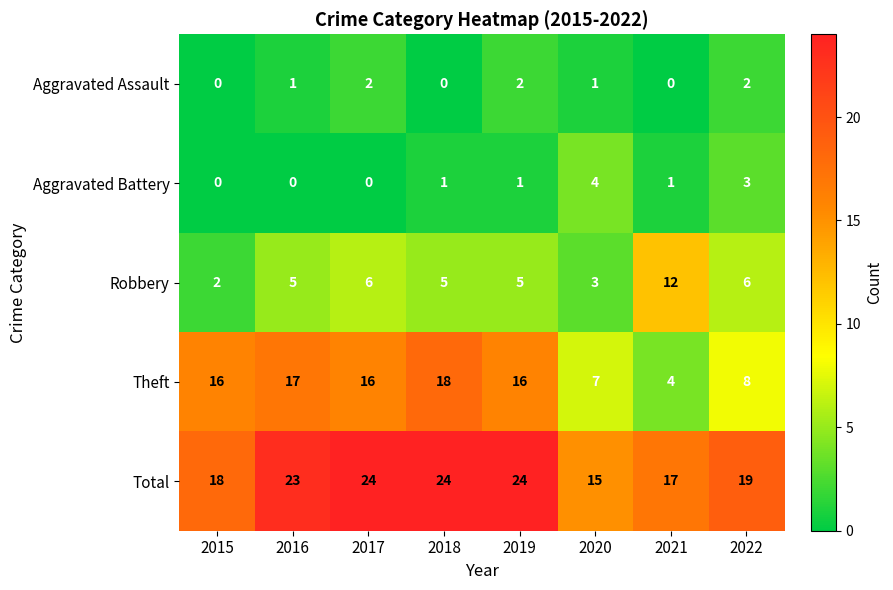

At which label does Theft reach its peak?

2018